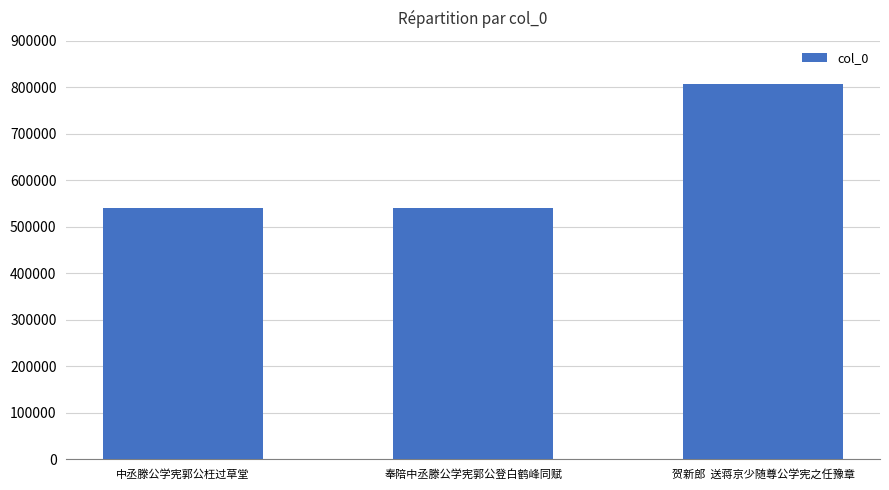

Read the value at 奉陪中丞滕公学宪郭公登白鹤峰同赋, to the nearest 50.

541350